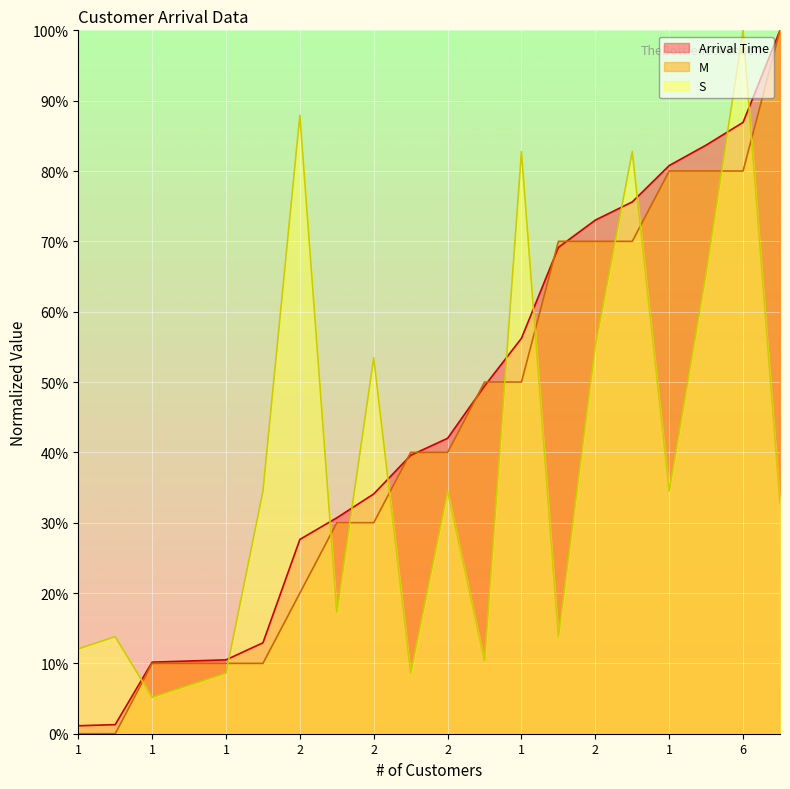

Reading left to right, what are all the values shown in this chart?

Arrival Time: 1.1	1.3	10.2	10.3	10.5	12.9	27.6	30.7	34.1	39.6	42.0	49.4	56.2	69.1	73.0	75.6	80.8	83.7	86.9	100.0
M: 0.0	0.0	10.0	10.0	10.0	10.0	20.0	30.0	30.0	40.0	40.0	50.0	50.0	70.0	70.0	70.0	80.0	80.0	80.0	100.0
S: 12.1	13.8	5.2	6.9	8.6	34.5	87.9	17.2	53.4	8.6	34.5	10.3	82.8	13.8	55.2	82.8	34.5	65.5	100.0	32.8